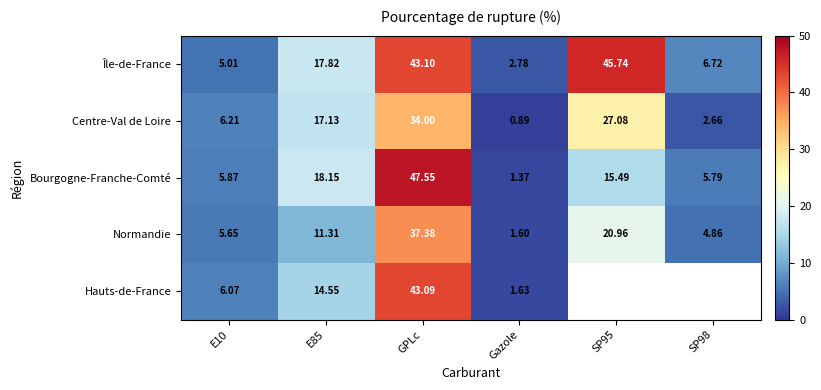

Rank the series at Gazole from highest to lowest value.

Île-de-France, Hauts-de-France, Normandie, Bourgogne-Franche-Comté, Centre-Val de Loire